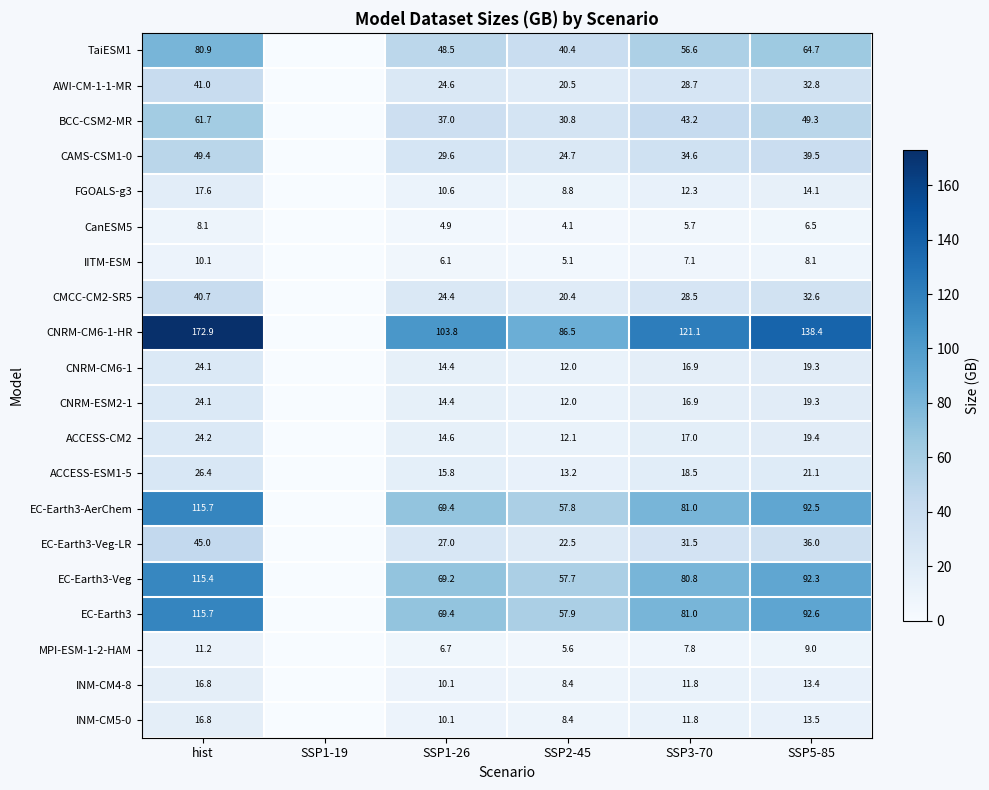

Between SSP5-85 and SSP3-70, which is larger?

SSP5-85